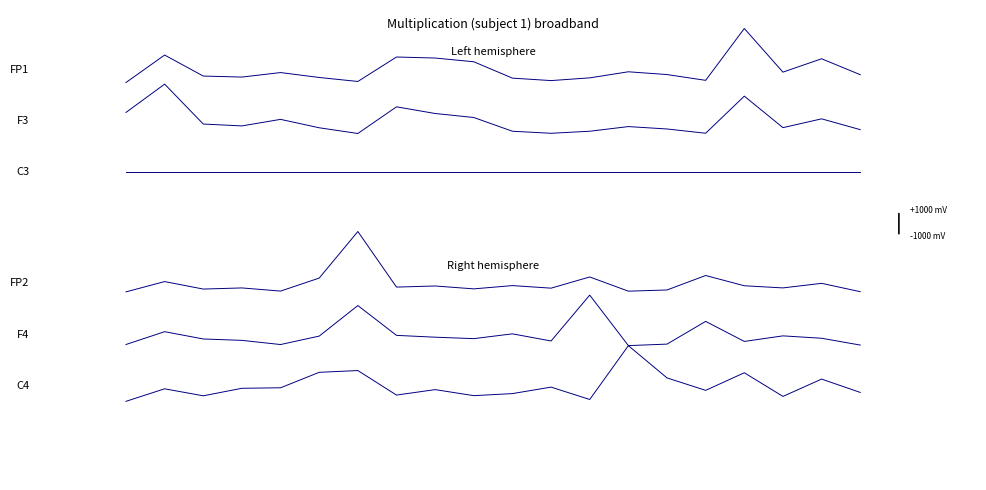

Does the chart display data point markers on the line(s)?

No